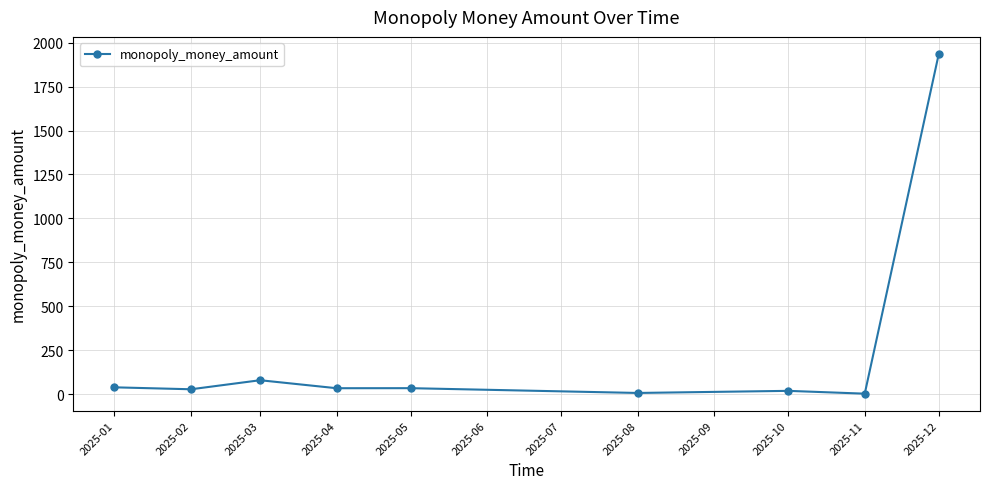

What is the value of the 2nd point from the left?

27.0